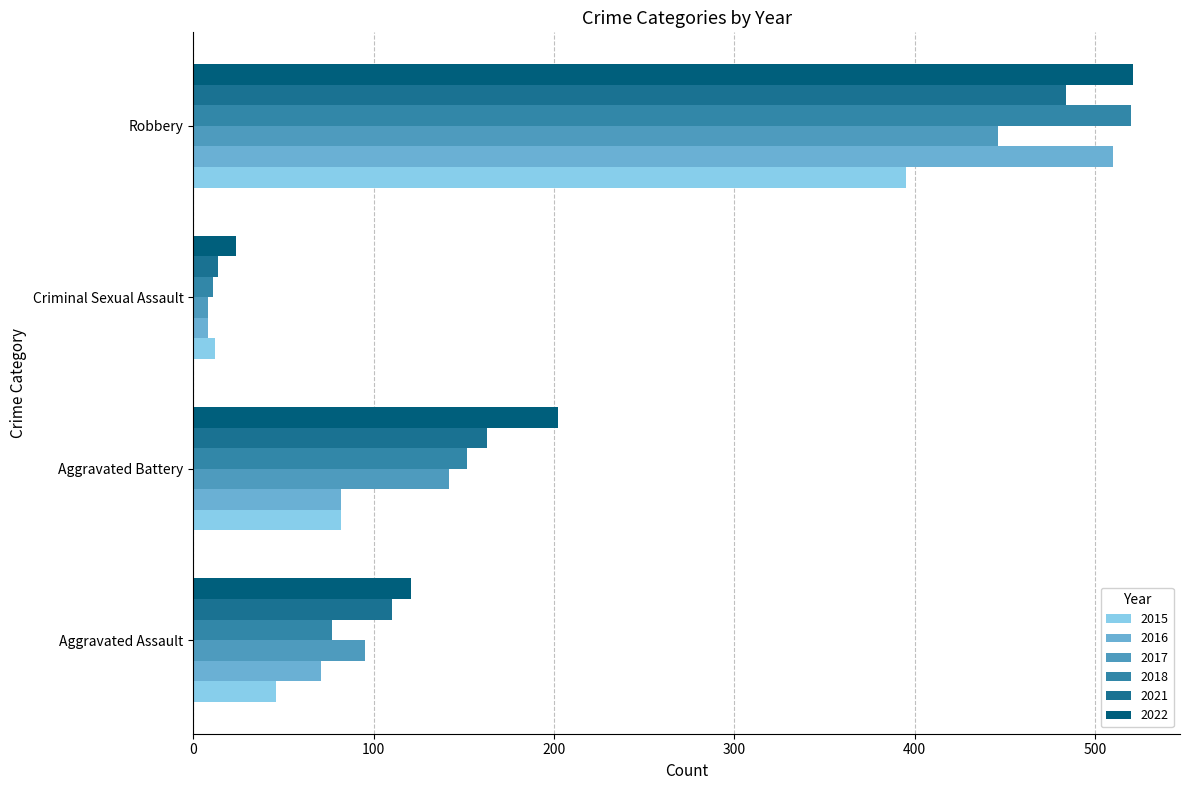

True or false: 2018 has a value of 152 at Aggravated Battery.

True